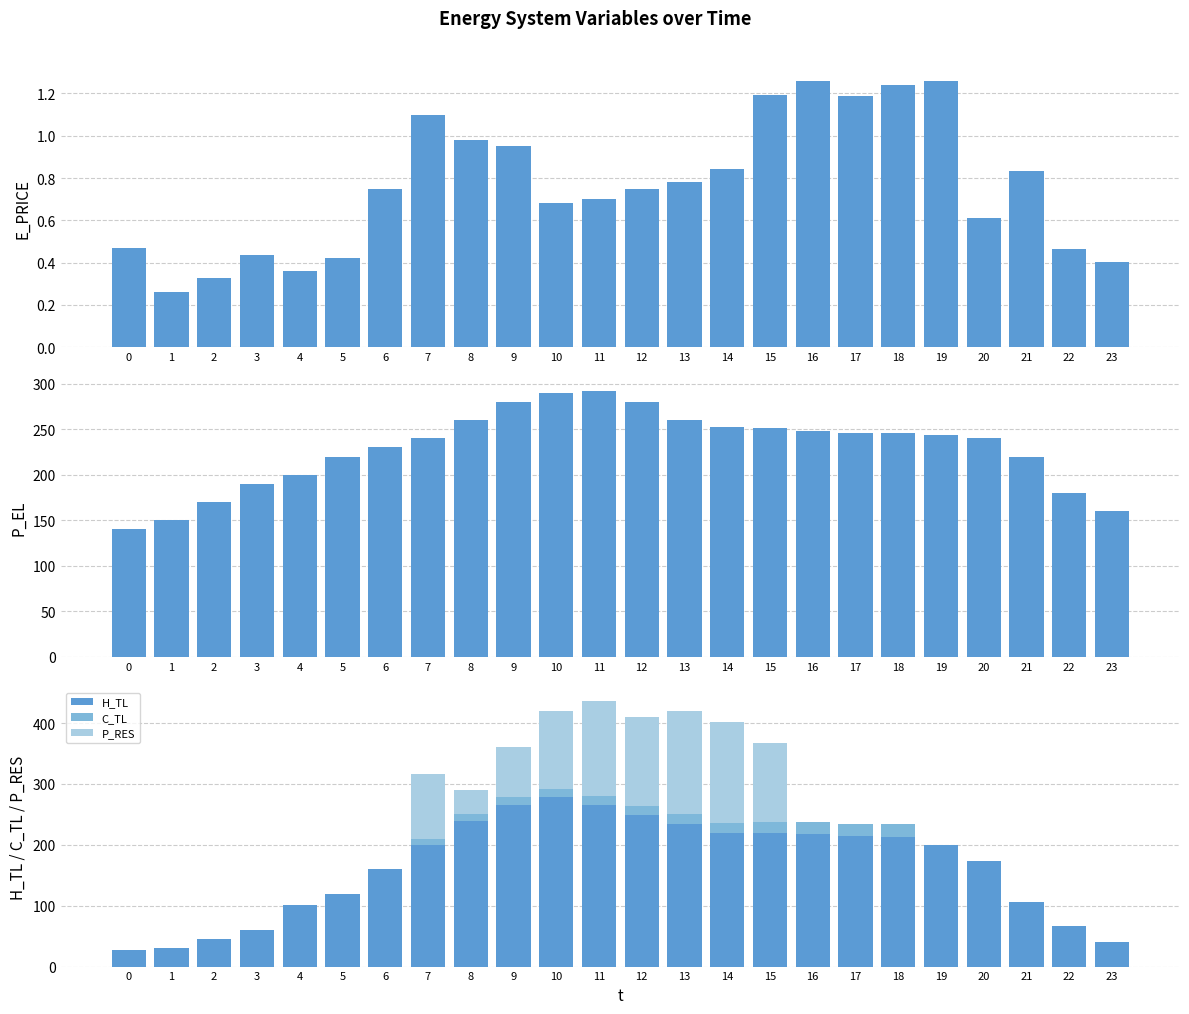

What is the highest value of the P_EL series?

292.0